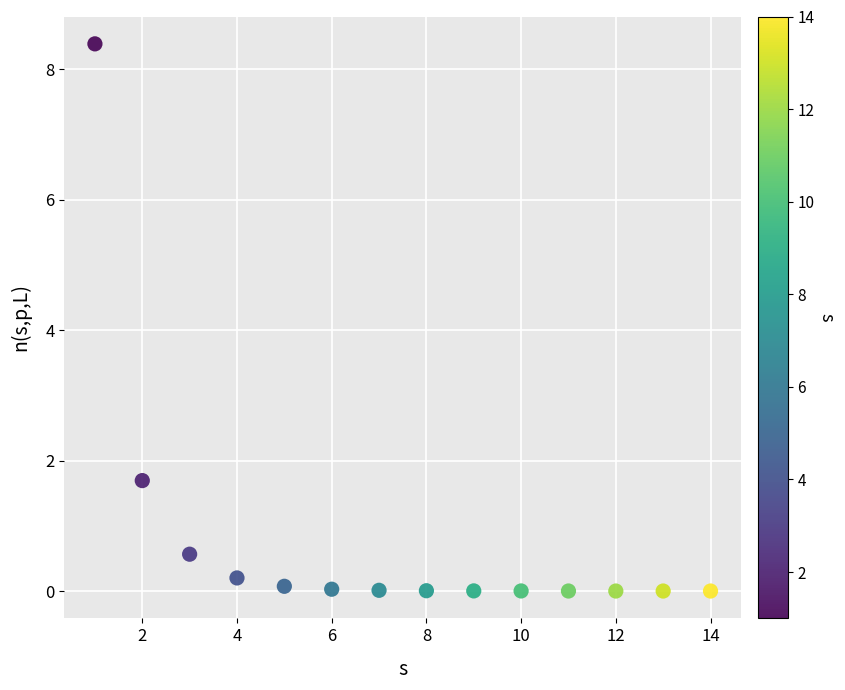

What Y value in the scatter plot is closest to 4?

1.7